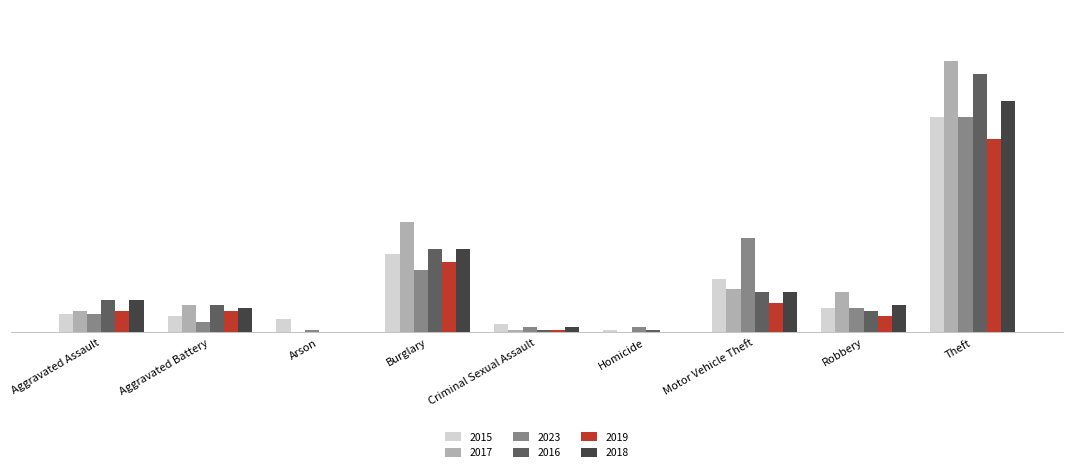

What is the difference between the second highest and minimum values in the 2015 series?

28